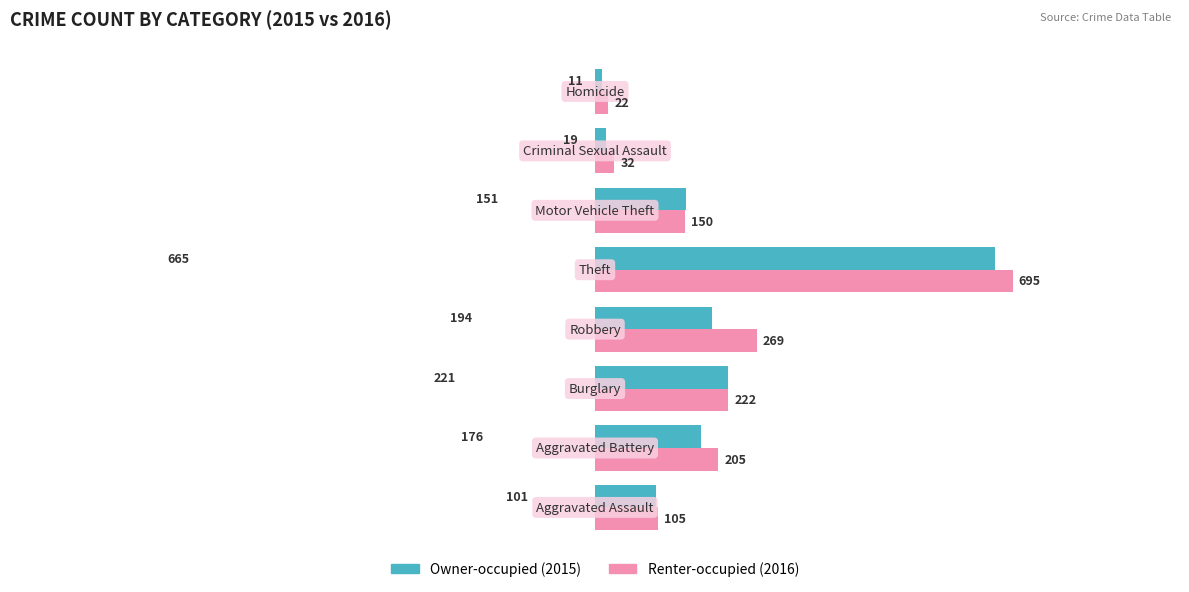

What is the smallest value displayed?

11